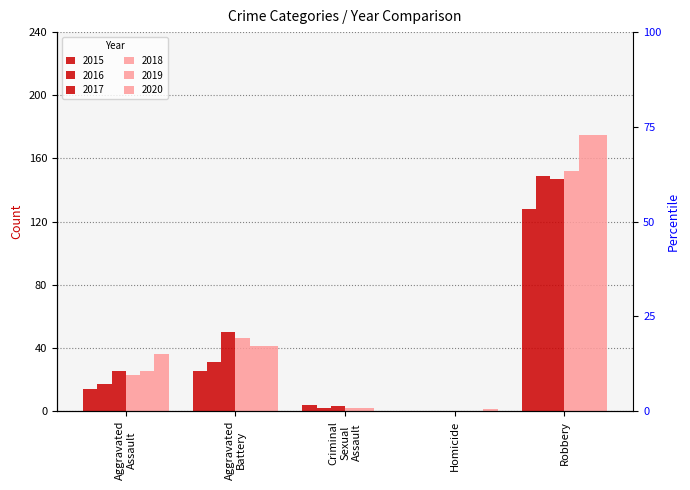

At which label does 2020 reach its minimum?

Criminal Sexual Assault